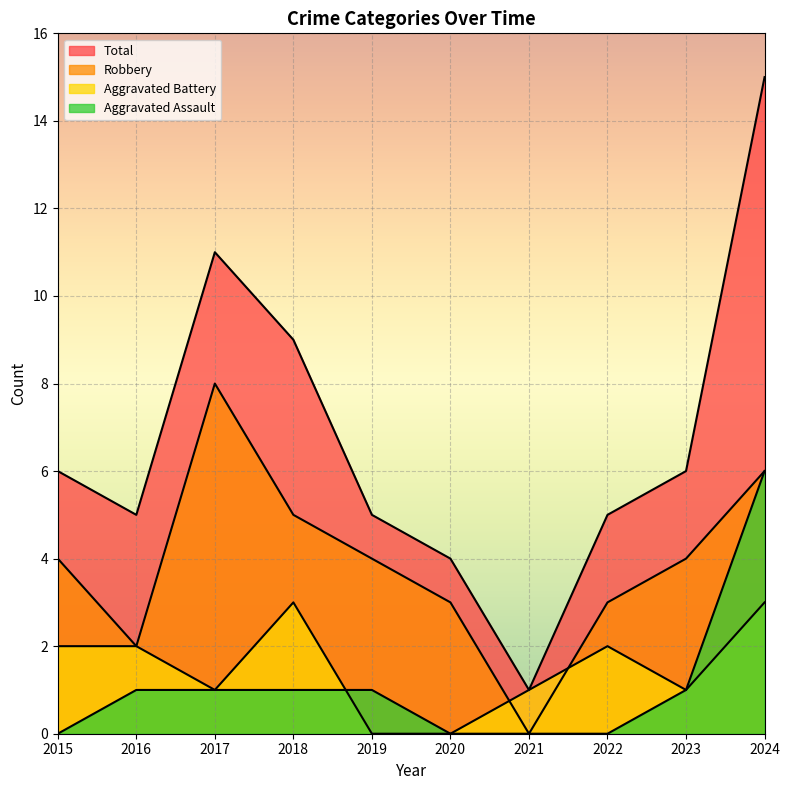

Which has a higher value, 2023 or 2021?

2023